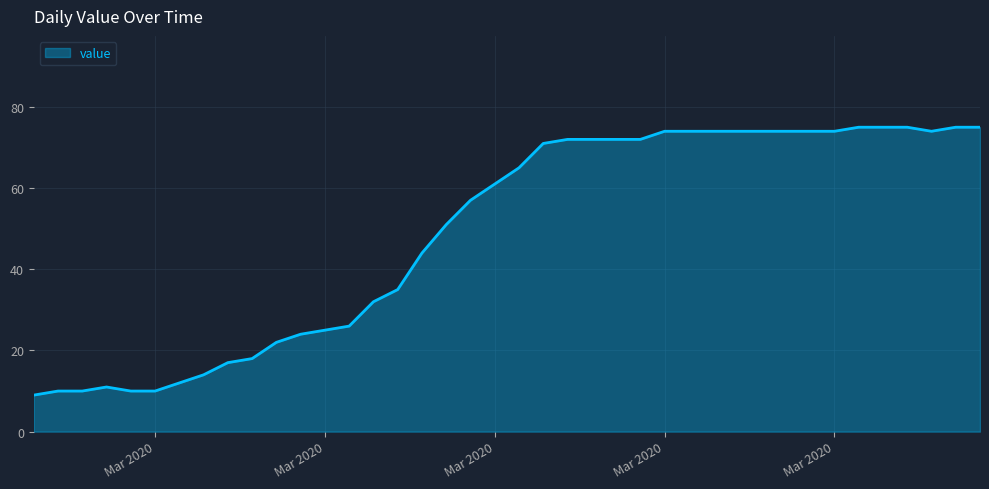

What is the difference between the maximum and minimum values?

66